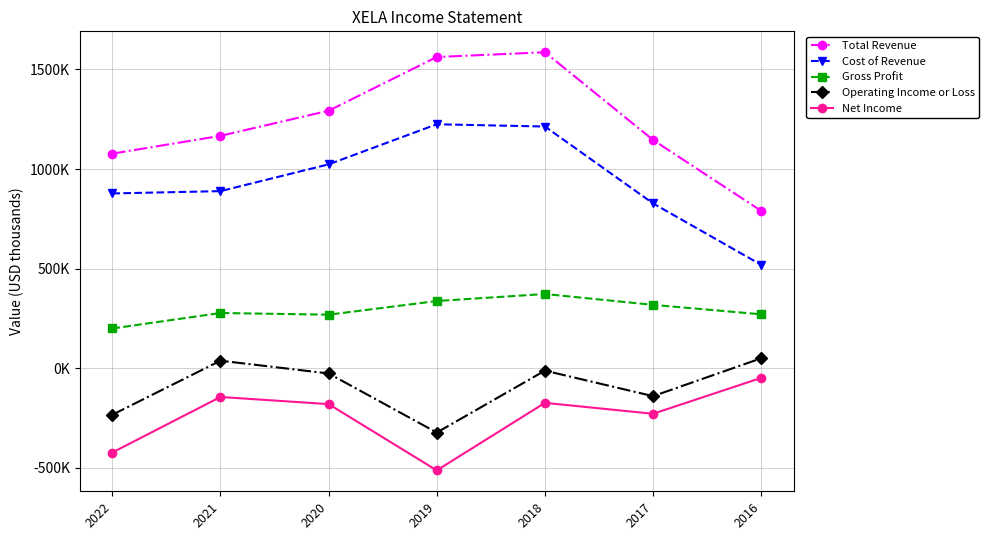

Reading right to left, extract all data points from this chart.

Total Revenue: 2016=789900	2017=1145900	2018=1586200	2019=1562300	2020=1292600	2021=1166600	2022=1077200
Cost of Revenue: 2016=519100	2017=827500	2018=1213400	2019=1224700	2020=1023500	2021=889100	2022=877500
Gross Profit: 2016=270800	2017=318300	2018=372800	2019=337600	2020=269000	2021=277500	2022=199700
Operating Income or Loss: 2016=50200	2017=-139900	2018=-11800	2019=-322600	2020=-26000	2021=38100	2022=-233300
Net Income: 2016=-48100	2017=-228300	2018=-173500	2019=-512400	2020=-179800	2021=-144000	2022=-422800